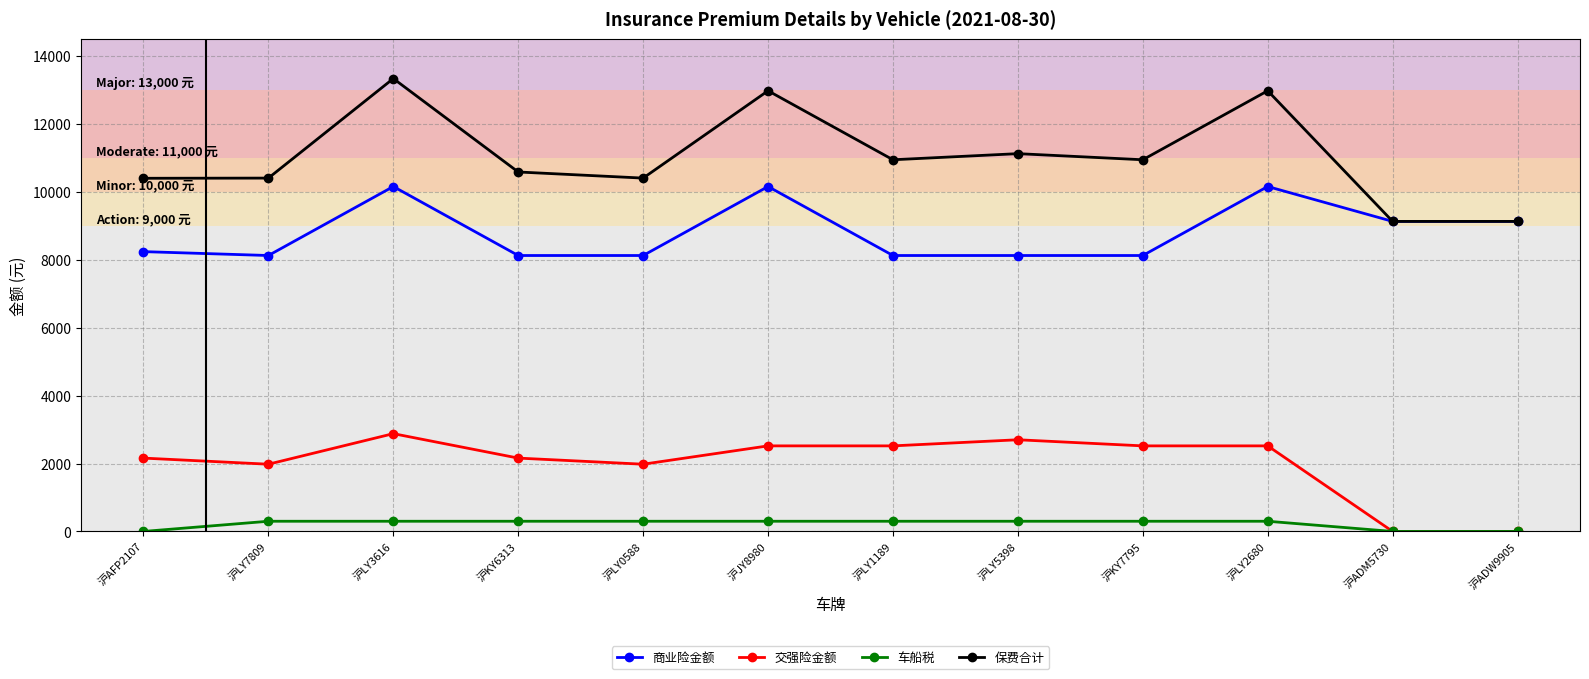

Which series has the largest range (max minus min)?

保费合计